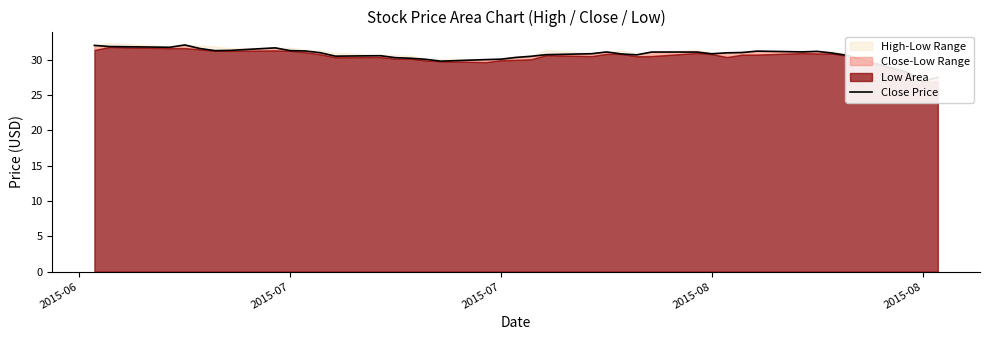

How many interior local valleys (lower than both neighbors) does the data have?

8